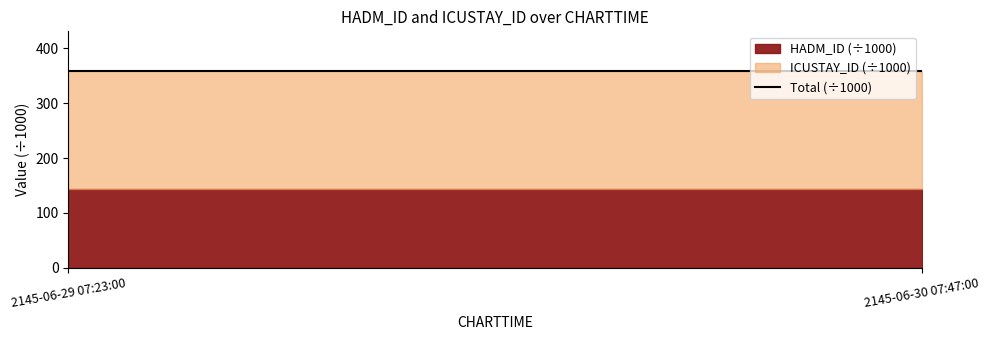

Rank the series by their average value, from lowest to highest.

HADM_ID, ICUSTAY_ID